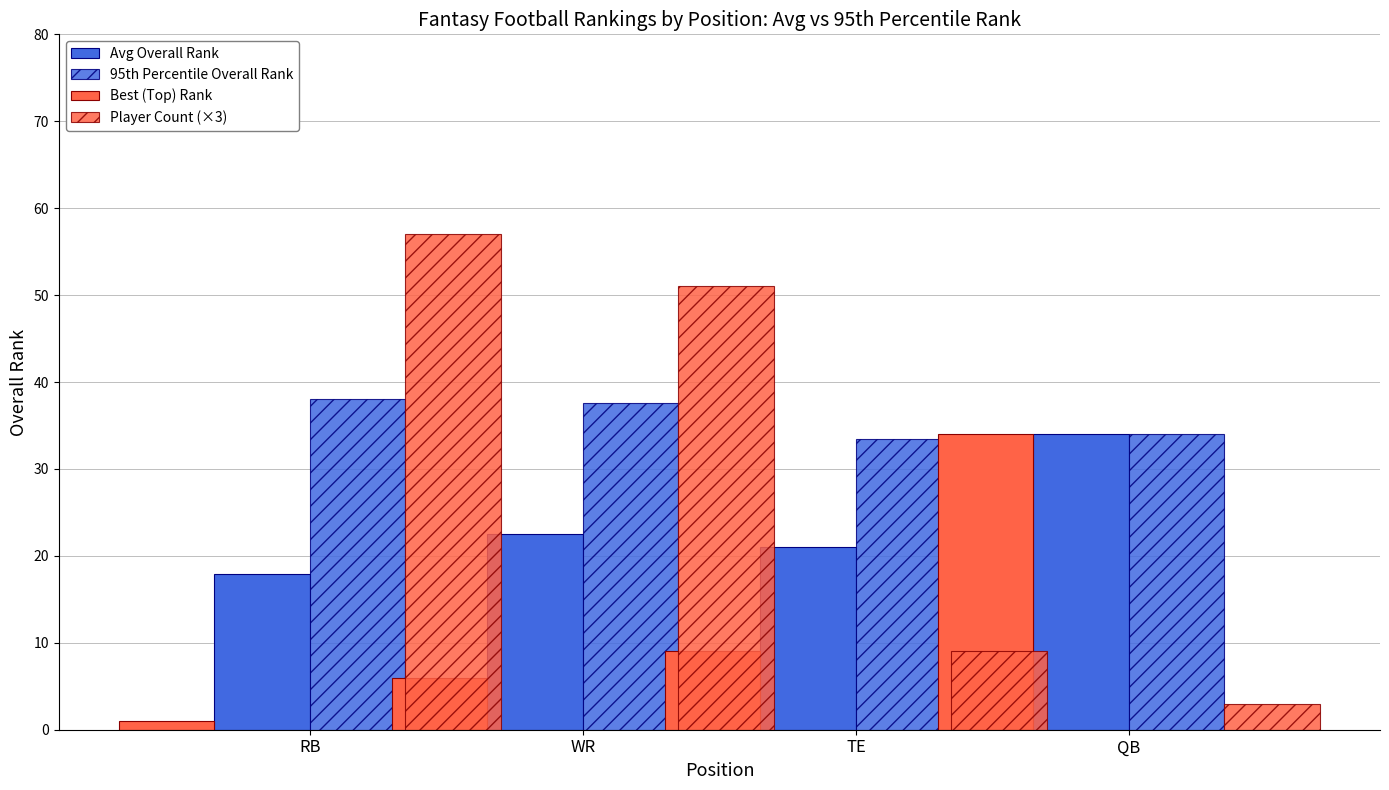

How many values in the Avg Overall Rank series are below 22?

2